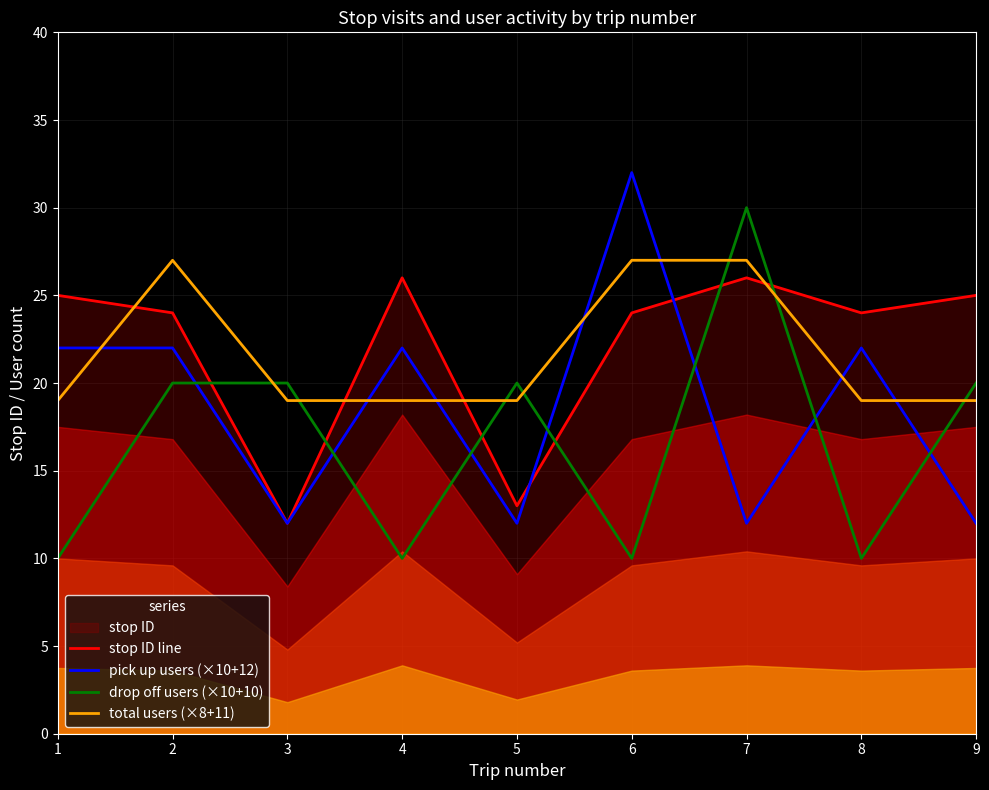

Is the value of stop ID line at 5 greater than the value of pick up users (×10+12) at 1?

No